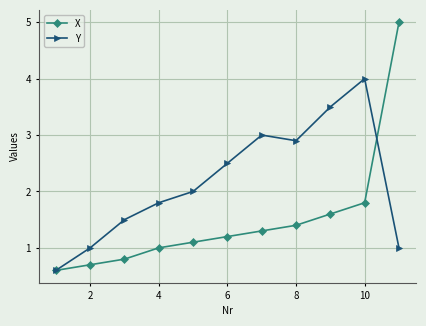

Which series has the largest total across all categories?

Y